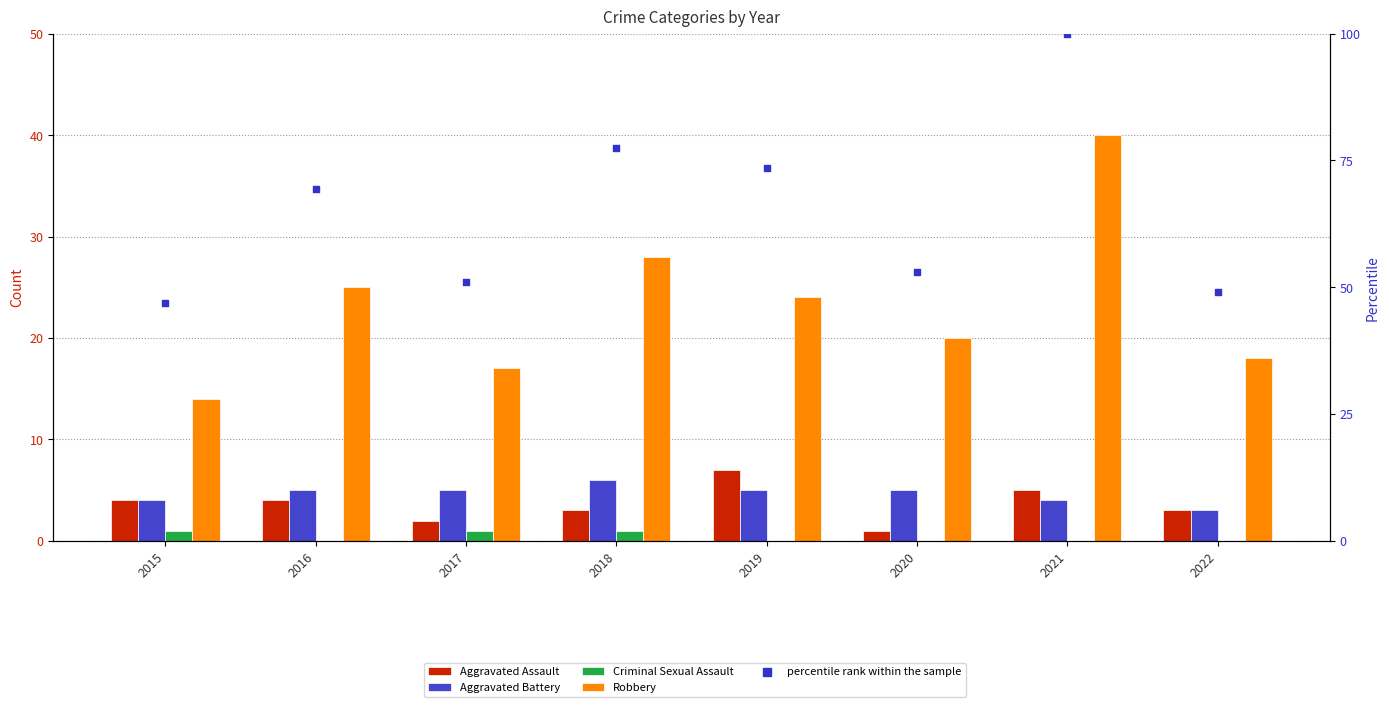

At which category is the sum across all series the highest?

2021